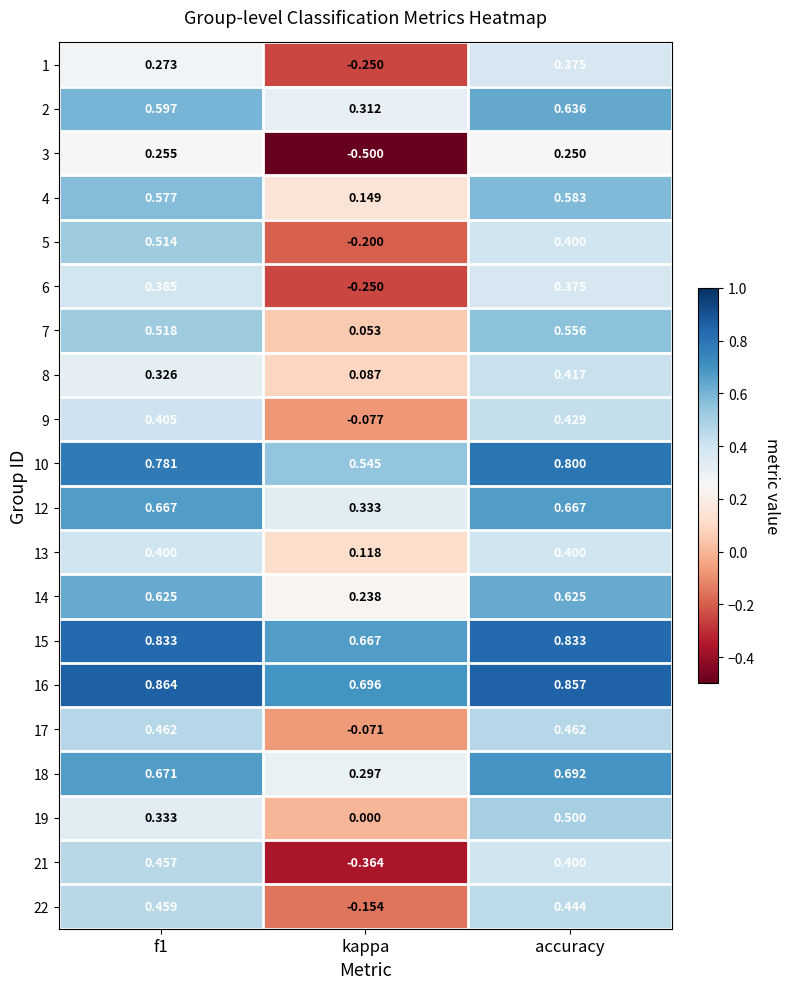

Which category has the lowest value in the 3 series?

kappa